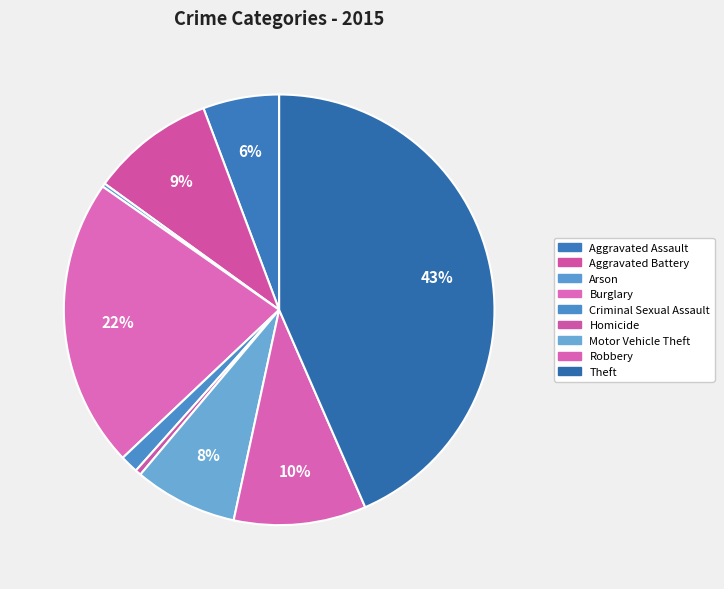

What is the change in value from Robbery to Theft?

+1137